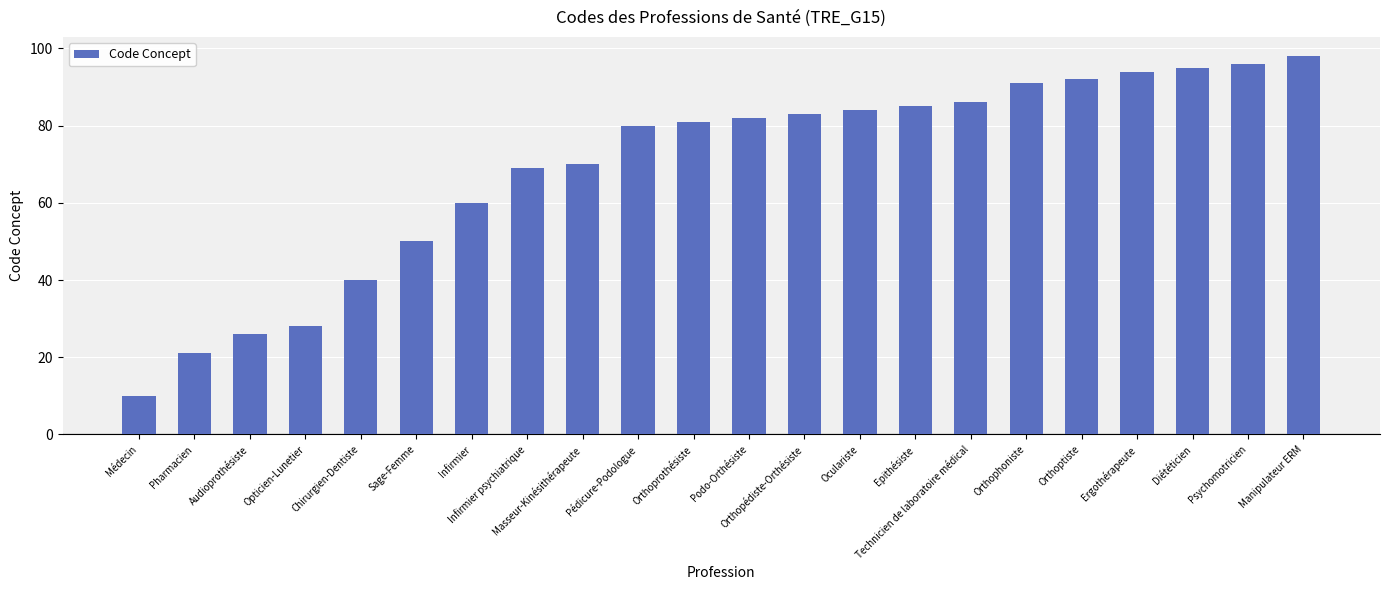

How many series are shown in this chart?

1